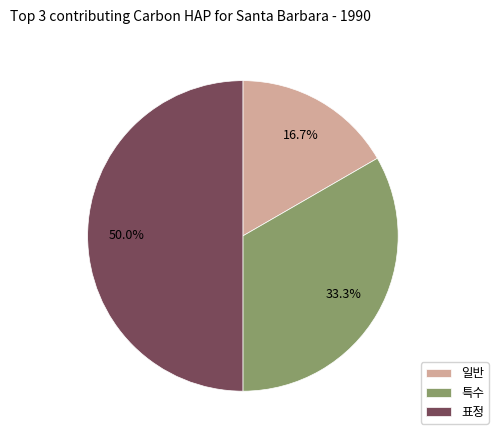

What is the total percentage of 표정 and 특수?

83.3%